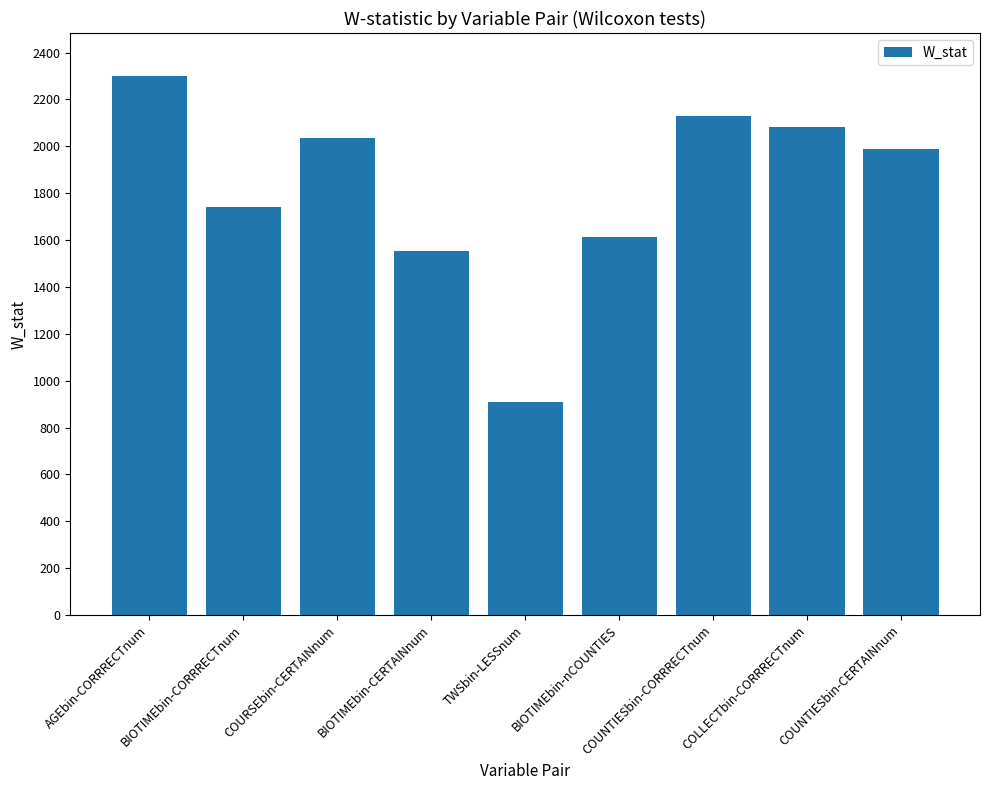

Rank the categories by value from lowest to highest.

TWSbin-LESSnum, BIOTIMEbin-CERTAINnum, BIOTIMEbin-nCOUNTIES, BIOTIMEbin-CORRRECTnum, COUNTIESbin-CERTAINnum, COURSEbin-CERTAINnum, COLLECTbin-CORRRECTnum, COUNTIESbin-CORRRECTnum, AGEbin-CORRRECTnum